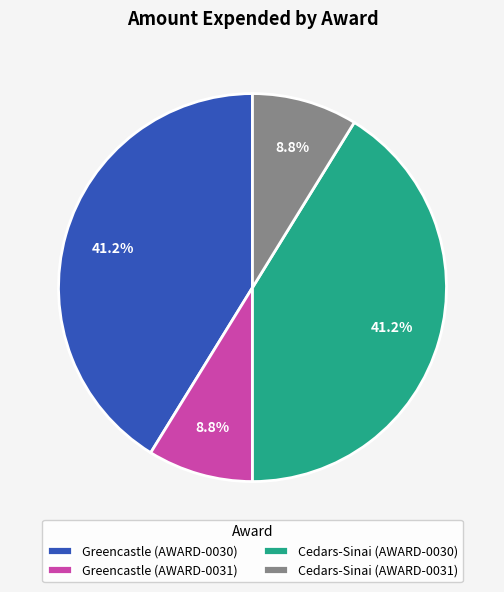

What is the ratio of the value at Cedars-Sinai (AWARD-0031) to the value at Greencastle (AWARD-0031)?

1.0